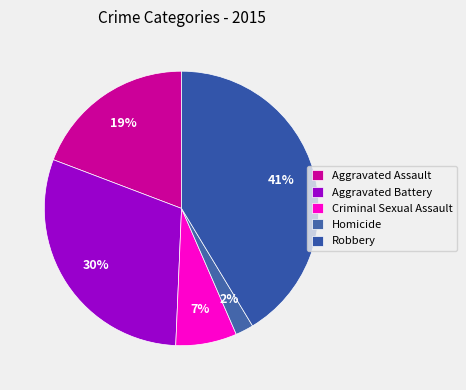

Is it true that Aggravated Assault is 19% of the pie?

True